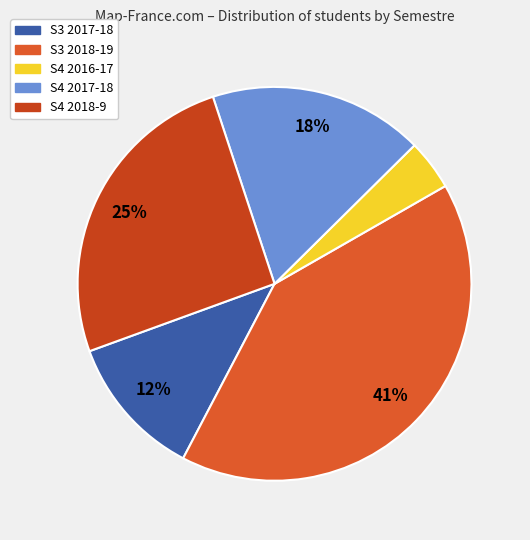

Does S4 2016-17 represent more than half of the total?

No